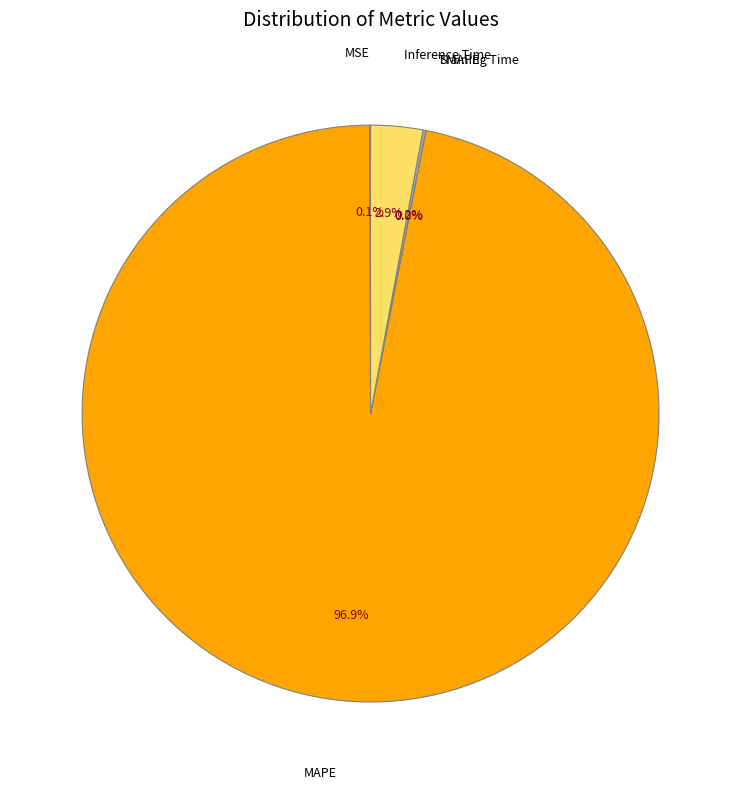

Which has a higher value, MSE or SMAPE?

MSE